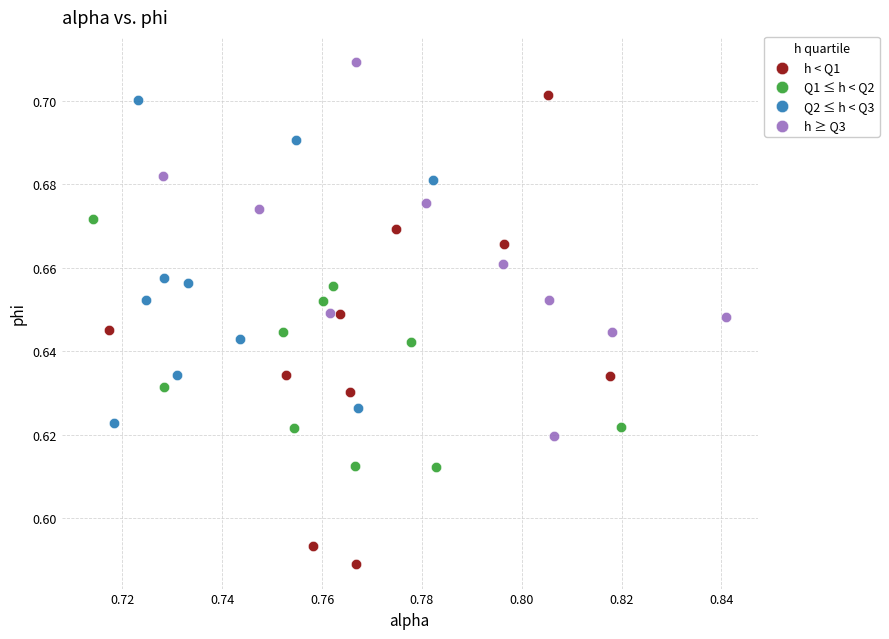

Which series contains the lowest Y value?

h < Q1